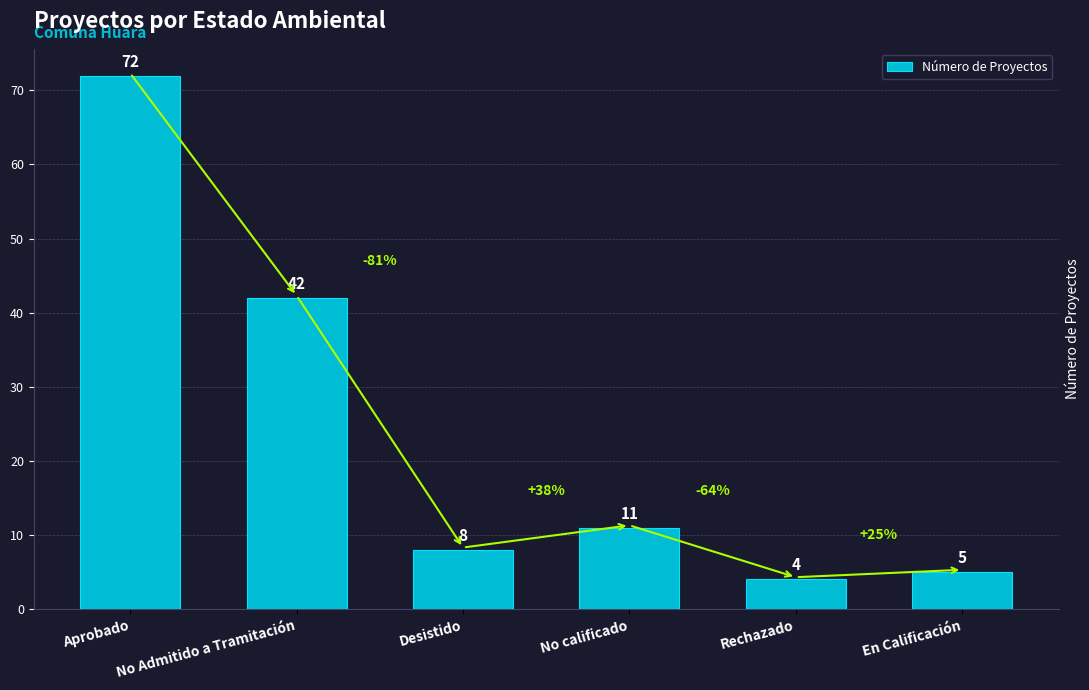

Is it true that the value at No Admitido a Tramitación is 42?

True